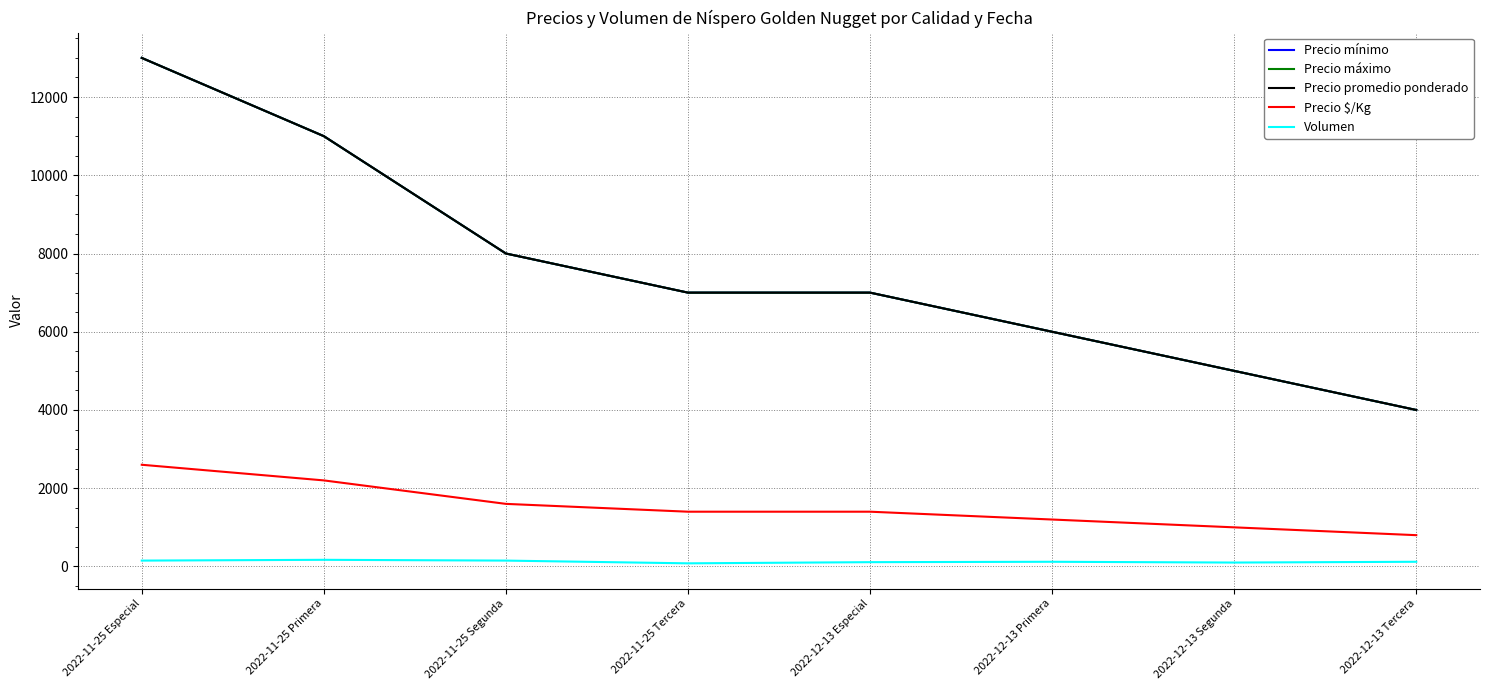

Does the chart display data point markers on the line(s)?

No